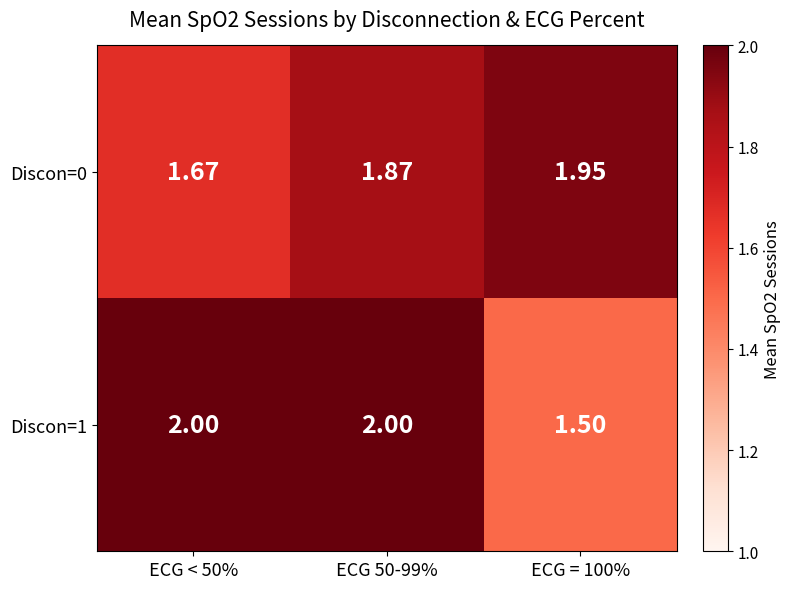

Is the value of Discon=0 at ECG 50-99% greater than the value of Discon=1 at ECG < 50%?

No